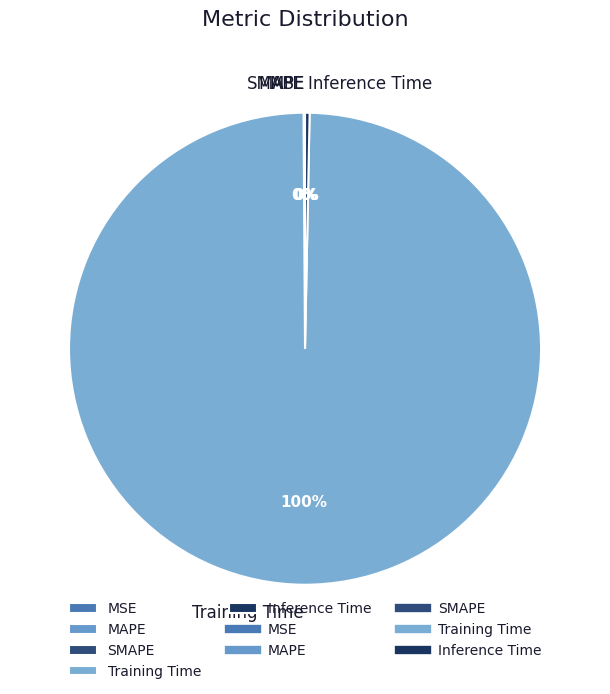

Which slice is the largest?

Training Time